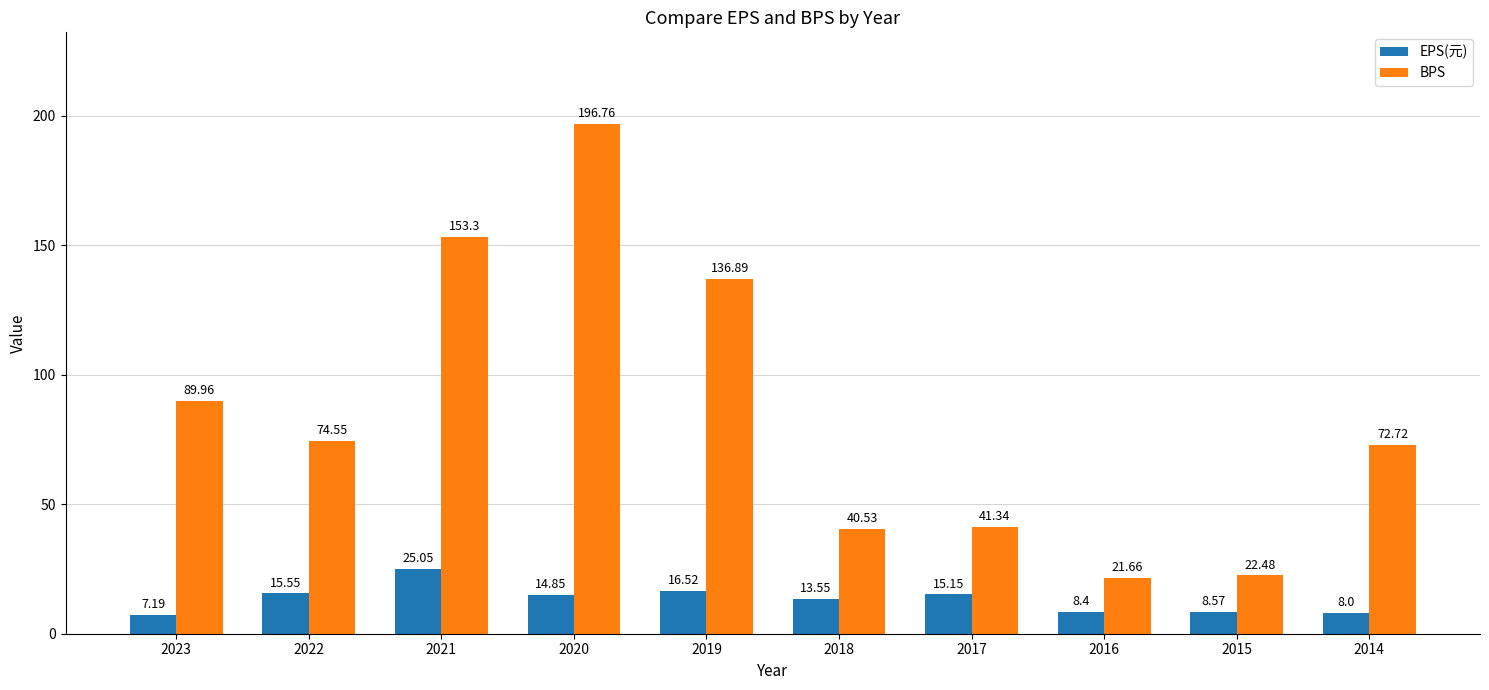

Rank the series at 2015 from highest to lowest value.

BPS, EPS(元)